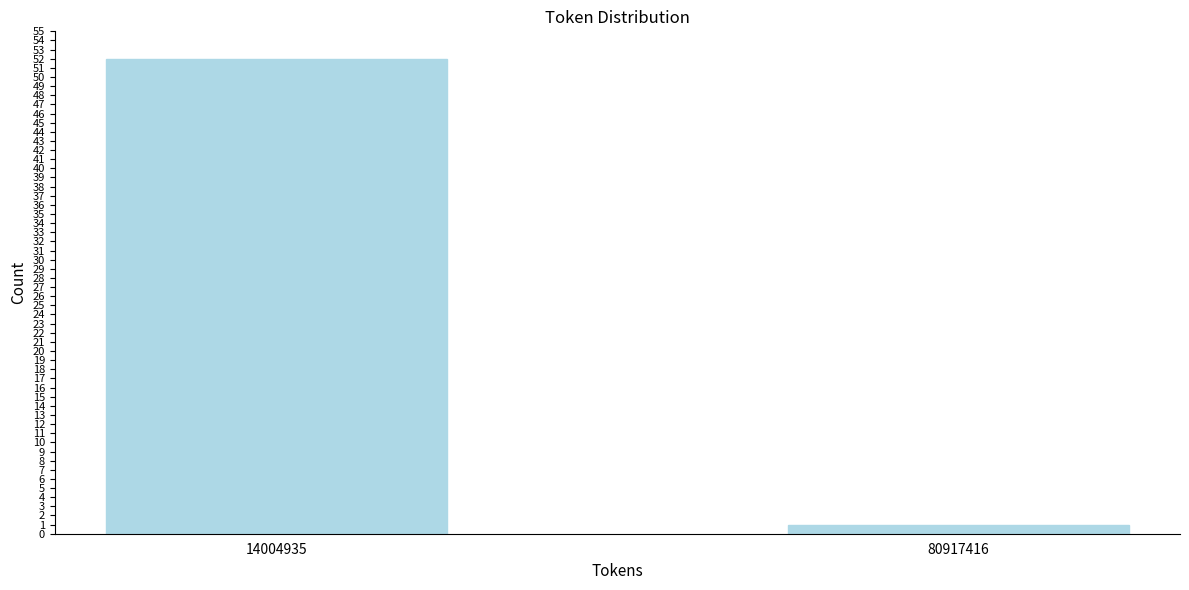

Reading right to left, extract all data points from this chart.

80917416=1	14004935=52